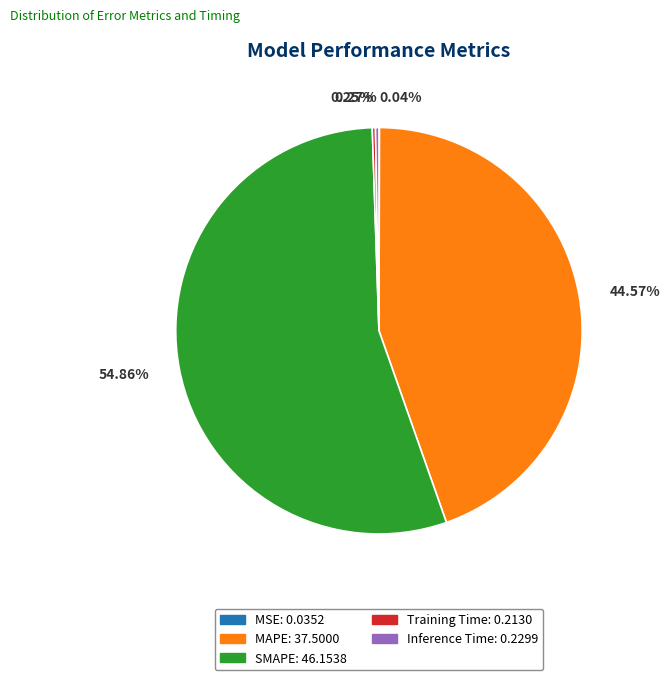

Does SMAPE account for over 50% of the chart?

Yes